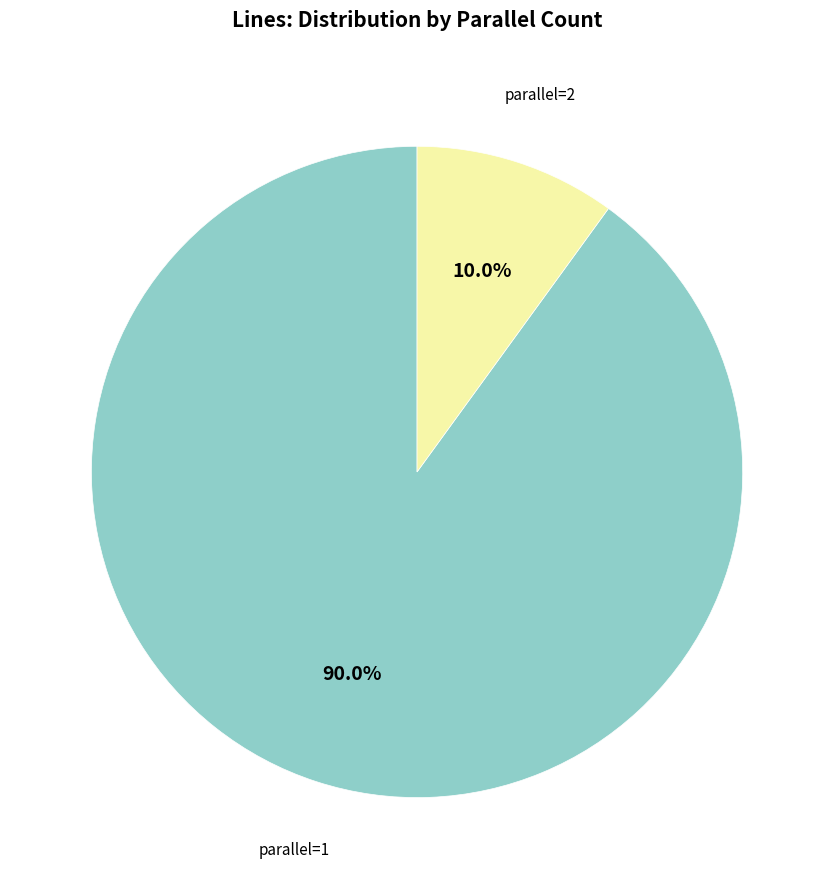

True or false: parallel=2 accounts for 10% of the total.

True